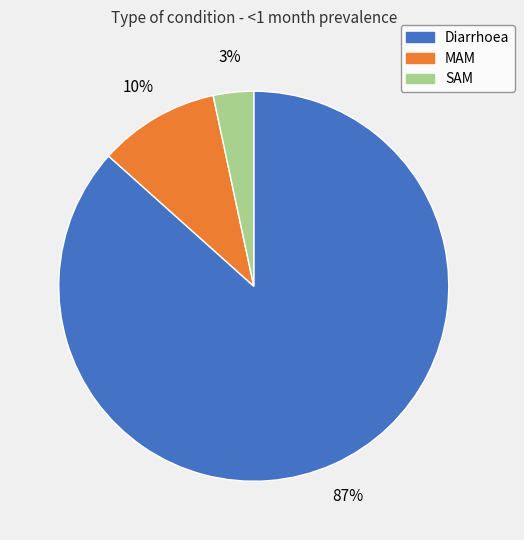

What is the smallest slice in the pie chart?

SAM